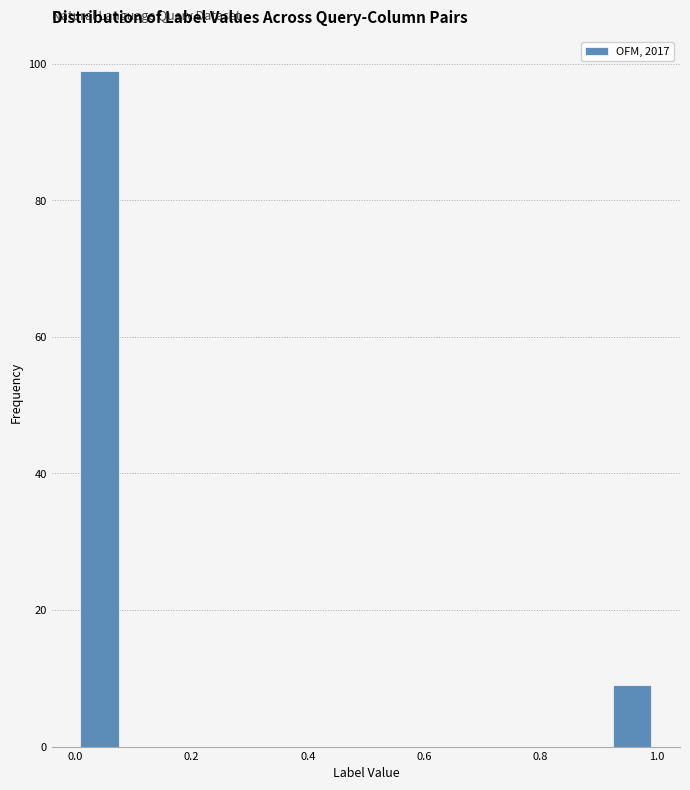

Over which range of the x-axis is the bar tallest?

0.00 to 0.08